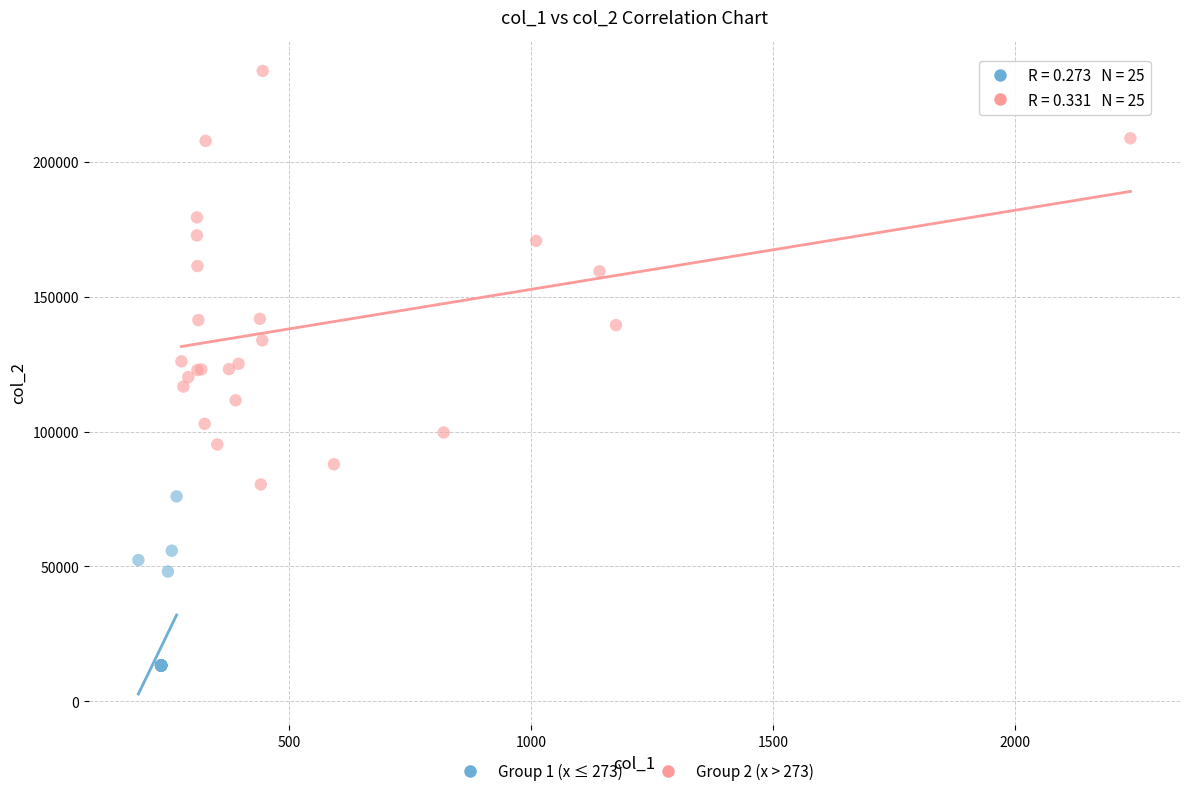

Which series reaches the maximum Y coordinate?

Group 2 (x > 273)